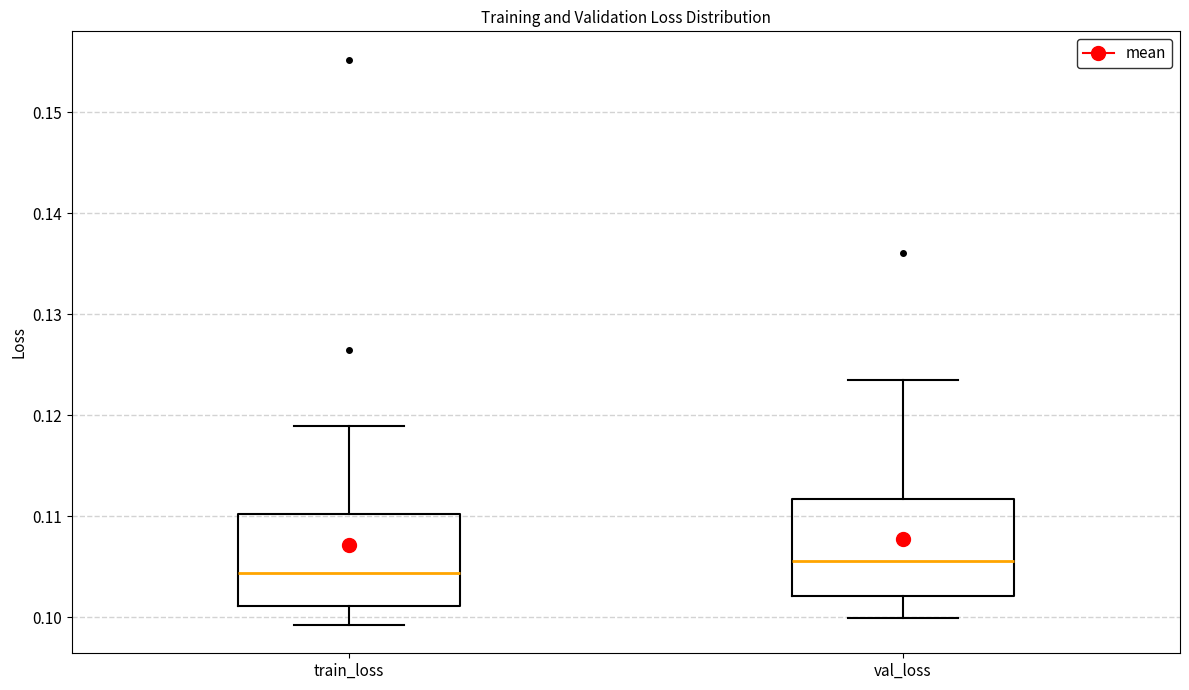

Which box's median line is the highest?

val_loss